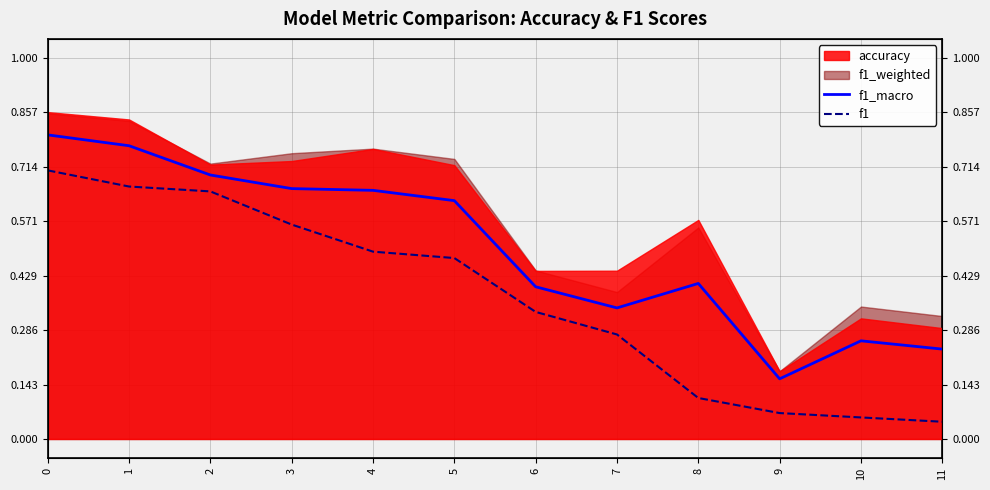

What is the average value of the f1_macro series?

0.5